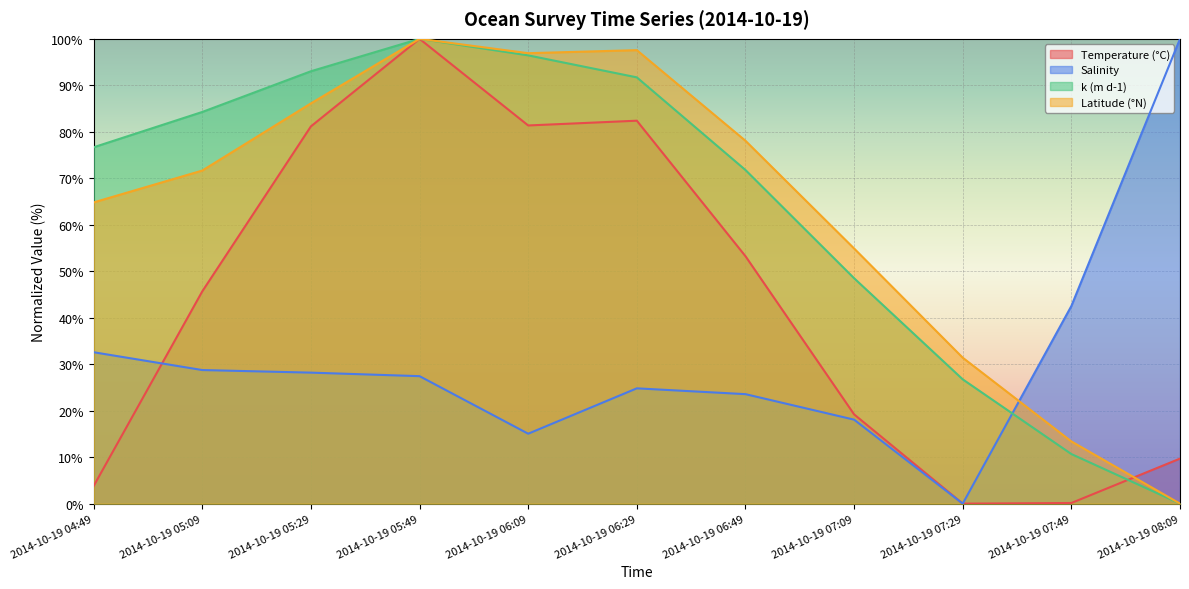

Where is the first local maximum for Temperature (°C)?

2014-10-19 05:49